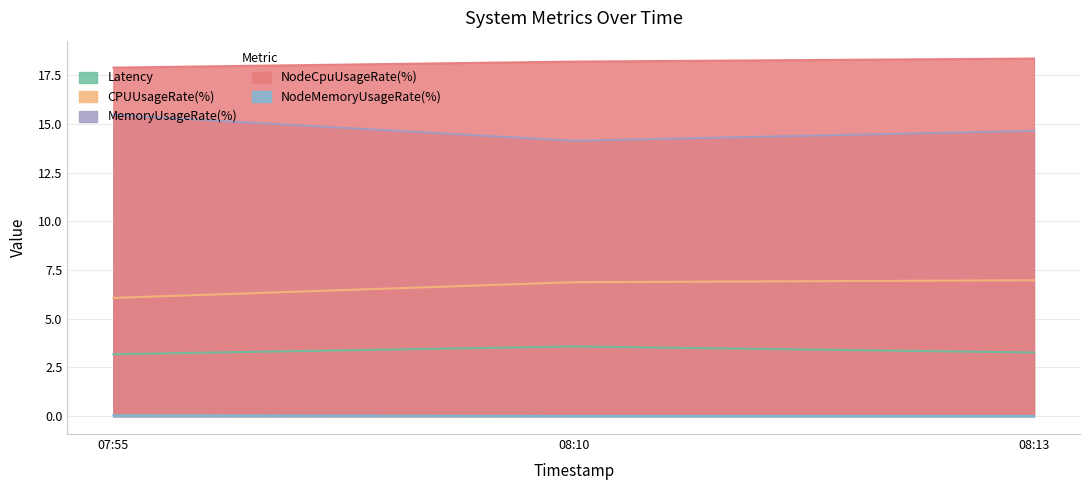

Is it true that CPUUsageRate(%) equals 6.9 at 08:10?

True